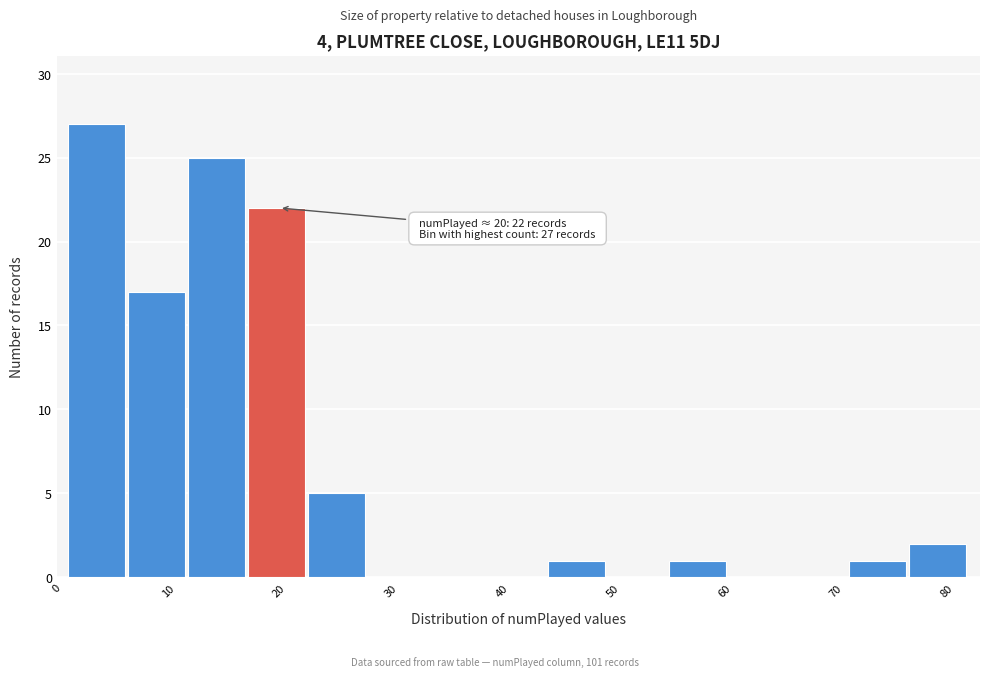

Which range on the x-axis has the tallest bar?

1.0 to 6.4